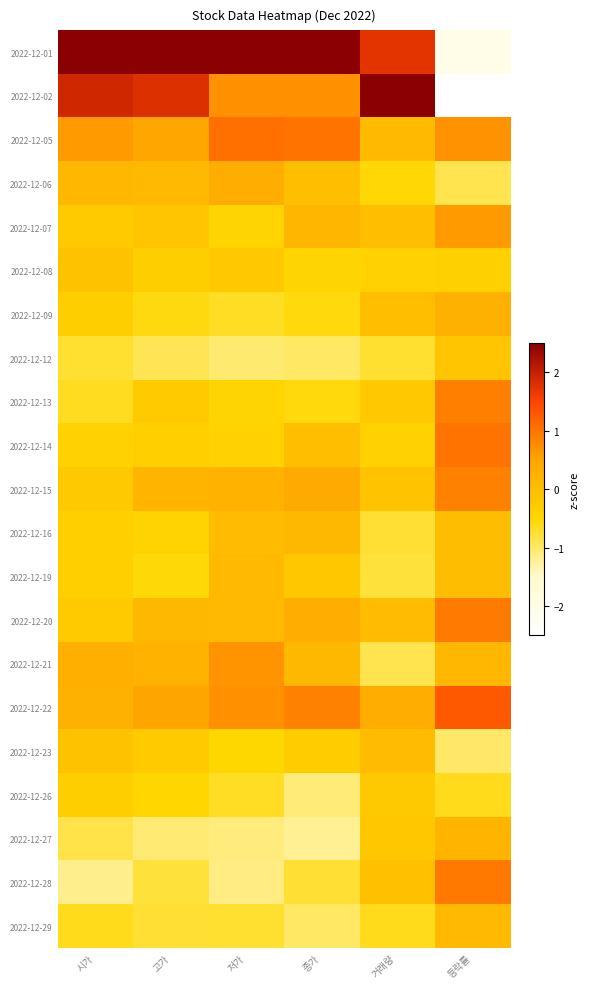

Reading right to left, what are all the values shown in this chart?

2022-12-01: 등락률=-2.0	거래량=1.7	종가=3.5	저가=3.5	고가=3.6	시가=3.5
2022-12-02: 등락률=-2.8	거래량=3.8	종가=0.7	저가=0.7	고가=1.8	시가=1.9
2022-12-05: 등락률=0.7	거래량=0.0	종가=1.0	저가=1.0	고가=0.4	시가=0.6
2022-12-06: 등락률=-0.9	거래량=-0.5	종가=-0.0	저가=0.3	고가=0.1	시가=0.1
2022-12-07: 등락률=0.6	거래량=-0.0	종가=0.2	저가=-0.4	고가=-0.1	시가=-0.3
2022-12-08: 등락률=-0.4	거래량=-0.4	종가=-0.5	저가=-0.2	고가=-0.3	시가=-0.1
2022-12-09: 등락률=0.2	거래량=-0.0	종가=-0.6	저가=-0.7	고가=-0.6	시가=-0.3
2022-12-12: 등락률=-0.2	거래량=-0.7	종가=-1.0	저가=-1.0	고가=-0.9	시가=-0.7
2022-12-13: 등락률=0.9	거래량=-0.2	종가=-0.6	저가=-0.4	고가=-0.3	시가=-0.7
2022-12-14: 등락률=1.0	거래량=-0.4	종가=-0.0	저가=-0.4	고가=-0.4	시가=-0.4
2022-12-15: 등락률=0.9	거래량=-0.1	종가=0.4	저가=0.2	고가=0.2	시가=-0.2
2022-12-16: 등락률=0.0	거래량=-0.7	종가=0.1	저가=0.0	고가=-0.4	시가=-0.3
2022-12-19: 등락률=0.0	거래량=-0.8	종가=-0.2	저가=0.1	고가=-0.5	시가=-0.3
2022-12-20: 등락률=0.9	거래량=0.0	종가=0.3	저가=0.1	고가=0.1	시가=-0.3
2022-12-21: 등락률=0.1	거래량=-0.9	종가=0.1	저가=0.7	고가=0.2	시가=0.3
2022-12-22: 등락률=1.3	거래량=0.3	종가=0.9	저가=0.7	고가=0.5	시가=0.2
2022-12-23: 등락률=-1.0	거래량=0.0	종가=-0.3	저가=-0.5	고가=-0.3	시가=-0.1
2022-12-26: 등락률=-0.6	거래량=-0.2	종가=-1.1	저가=-0.7	고가=-0.5	시가=-0.3
2022-12-27: 등락률=0.2	거래량=-0.2	종가=-1.2	저가=-1.1	고가=-1.1	시가=-0.9
2022-12-28: 등락률=1.0	거래량=-0.0	종가=-0.7	저가=-1.1	고가=-0.8	시가=-1.2
2022-12-29: 등락률=0.1	거래량=-0.6	종가=-1.0	저가=-0.7	고가=-0.8	시가=-0.6